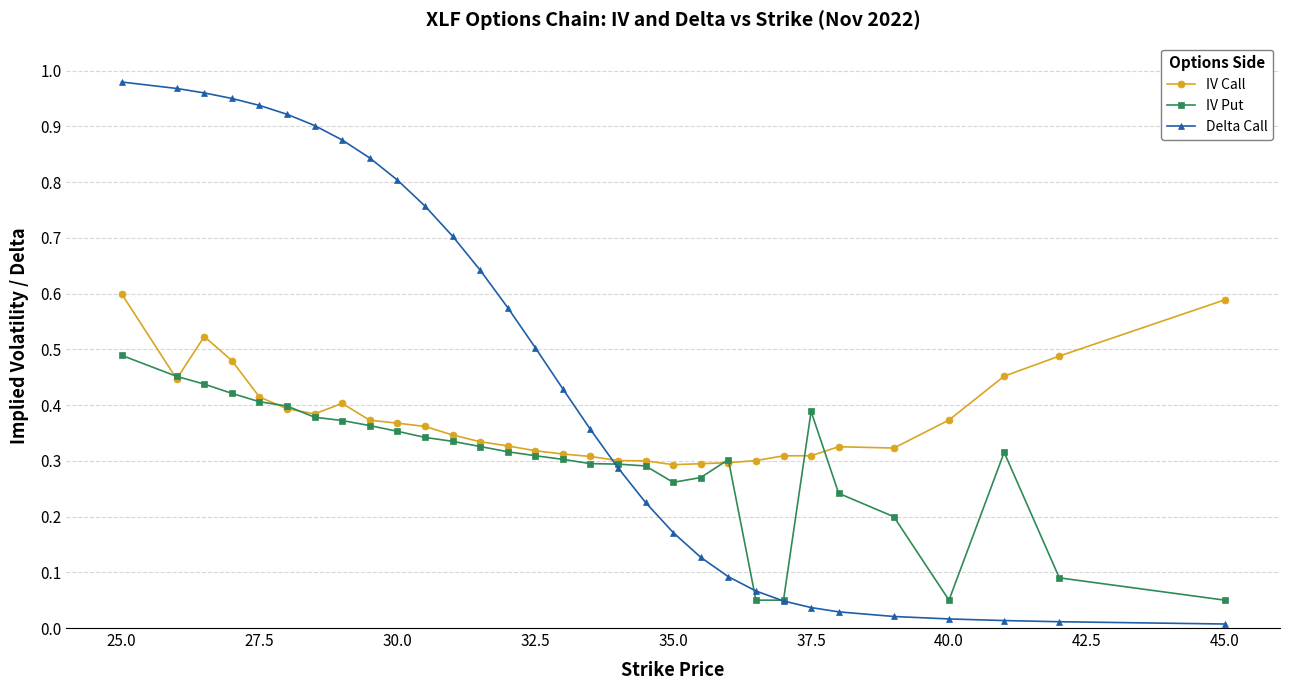

List the series in order of their peak value, lowest first.

IV Put, IV Call, Delta Call